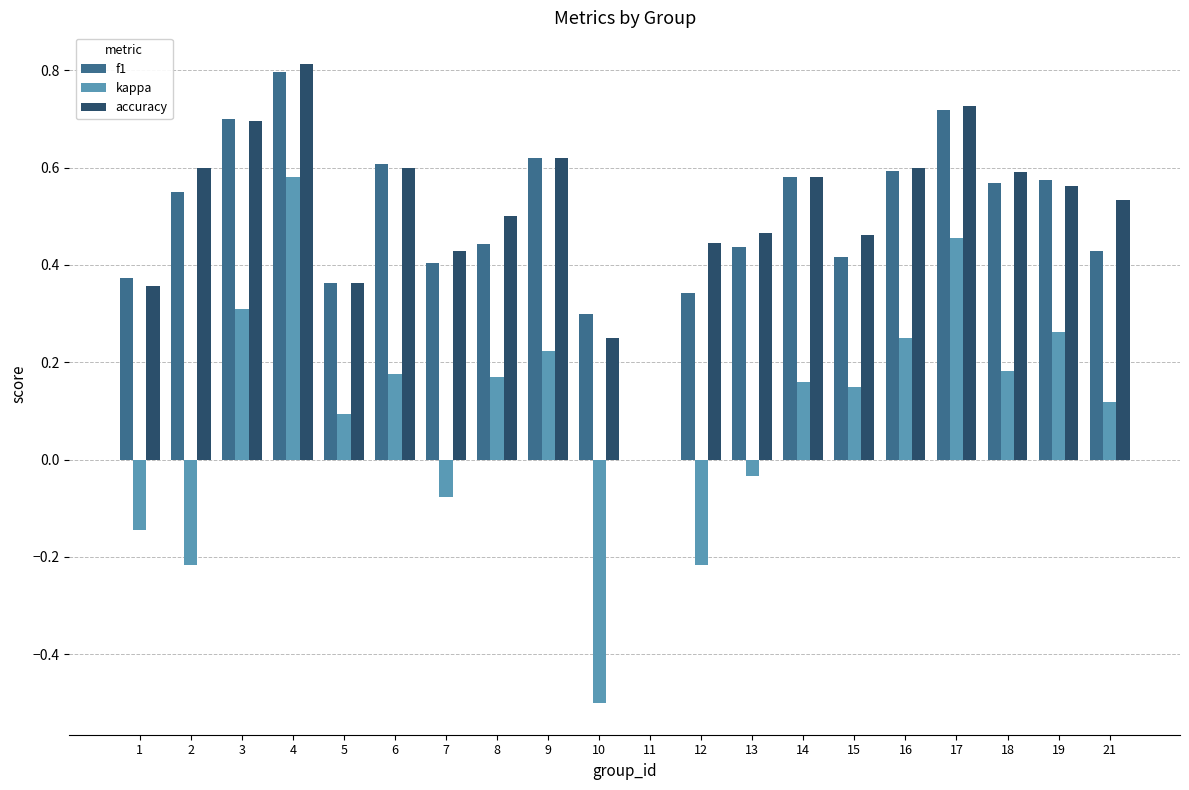

Which category has the highest value in the kappa series?

4